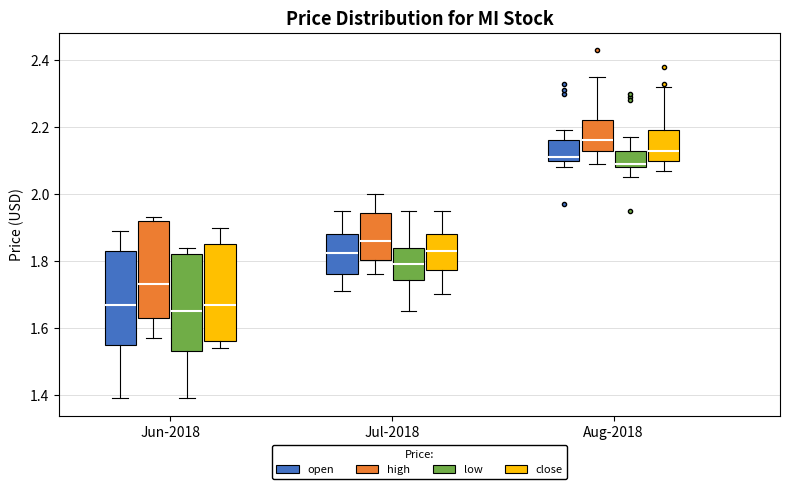

Reading left to right, read every box against the y-axis: the position of its median line, the range the box covers, and the ends of its whiskers. The values are not printed on the chart, so give them approximately, as read against the axis.

Jun-2018 (open): median 1.68, box 1.56 to 1.84, whiskers 1.40 to 1.90
Jun-2018 (high): median 1.74, box 1.64 to 1.92, whiskers 1.58 to 1.94
Jun-2018 (low): median 1.66, box 1.54 to 1.82, whiskers 1.40 to 1.84
Jun-2018 (close): median 1.68, box 1.56 to 1.86, whiskers 1.54 to 1.90
Jul-2018 (open): median 1.82, box 1.76 to 1.88, whiskers 1.72 to 1.96
Jul-2018 (high): median 1.86, box 1.80 to 1.94, whiskers 1.76 to 2.00
Jul-2018 (low): median 1.80, box 1.74 to 1.84, whiskers 1.66 to 1.96
Jul-2018 (close): median 1.84, box 1.78 to 1.88, whiskers 1.70 to 1.96
Aug-2018 (open): median 2.12, box 2.10 to 2.16, whiskers 2.08 to 2.20
Aug-2018 (high): median 2.16, box 2.14 to 2.22, whiskers 2.10 to 2.36
Aug-2018 (low): median 2.10, box 2.08 to 2.14, whiskers 2.06 to 2.18
Aug-2018 (close): median 2.14, box 2.10 to 2.20, whiskers 2.08 to 2.32